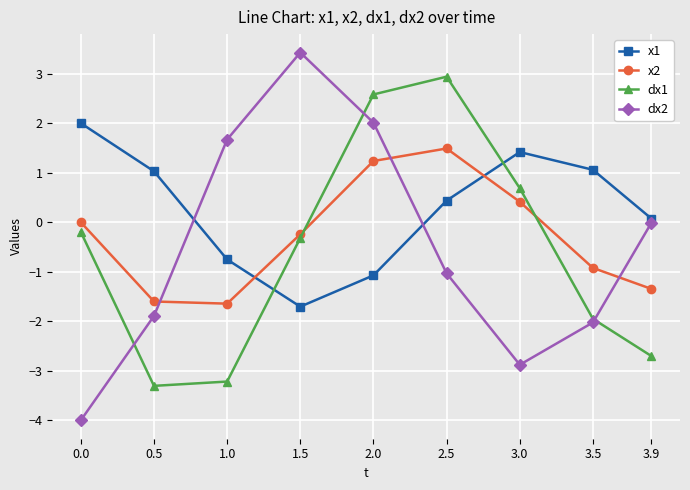

Is it true that x1 equals 0.4 at 2.5?

True